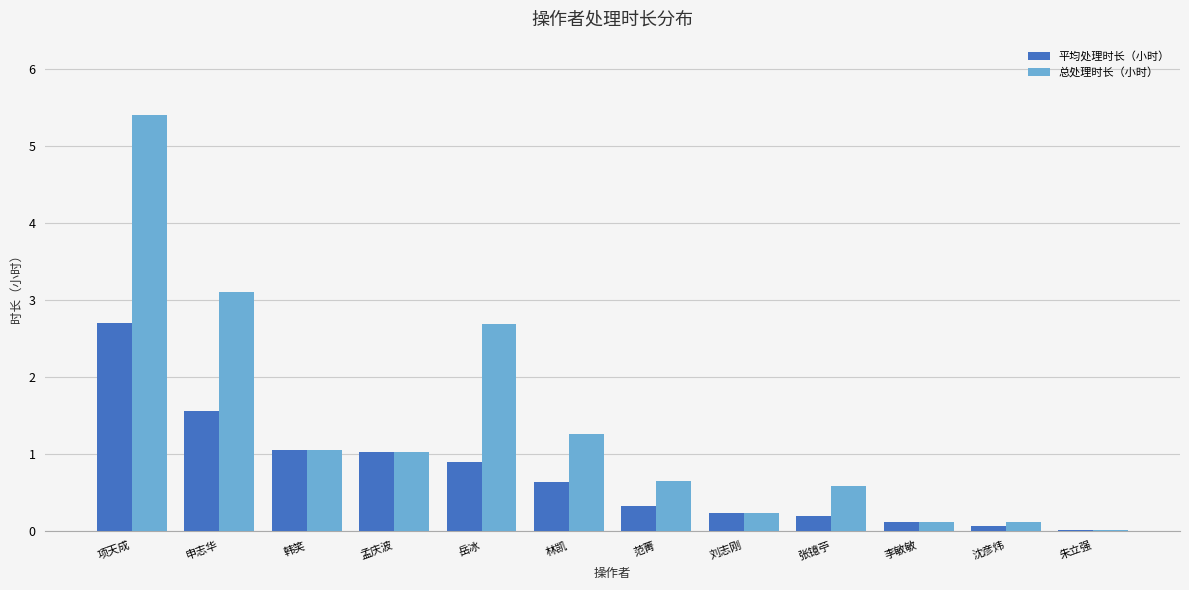

What value does the 平均处理时长（小时） series have at 韩笑?

1.0